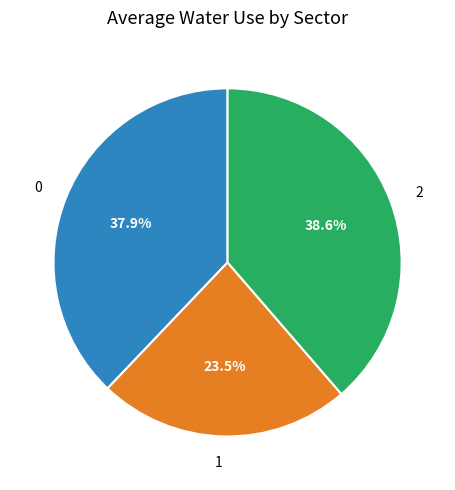

To the nearest percent, what is the combined percentage of 1 and 2?

62%